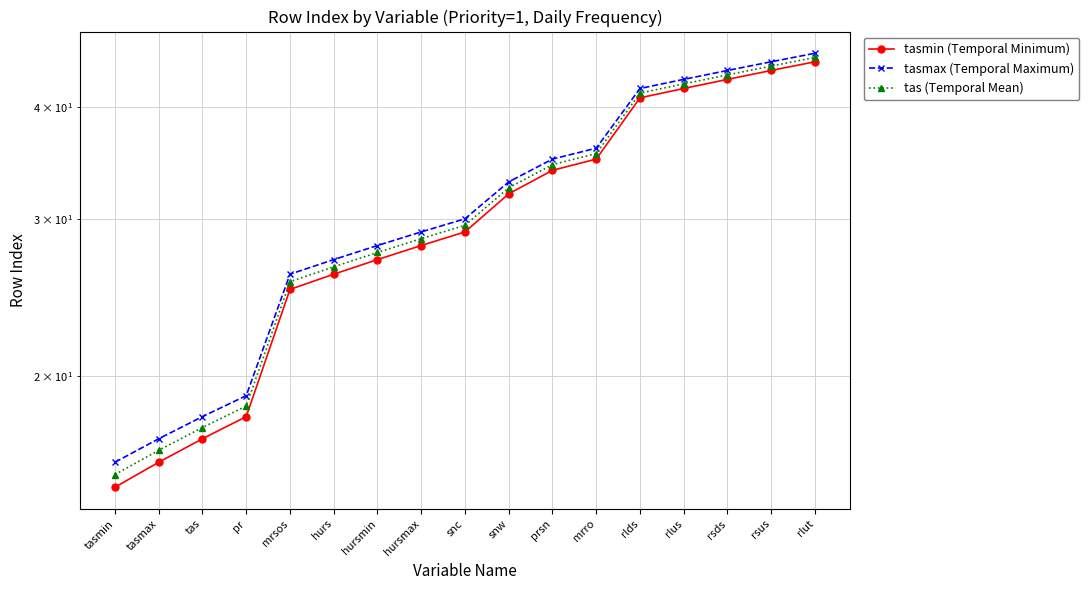

True or false: tasmax (Temporal Maximum) has more than 1 interior local peaks.

False